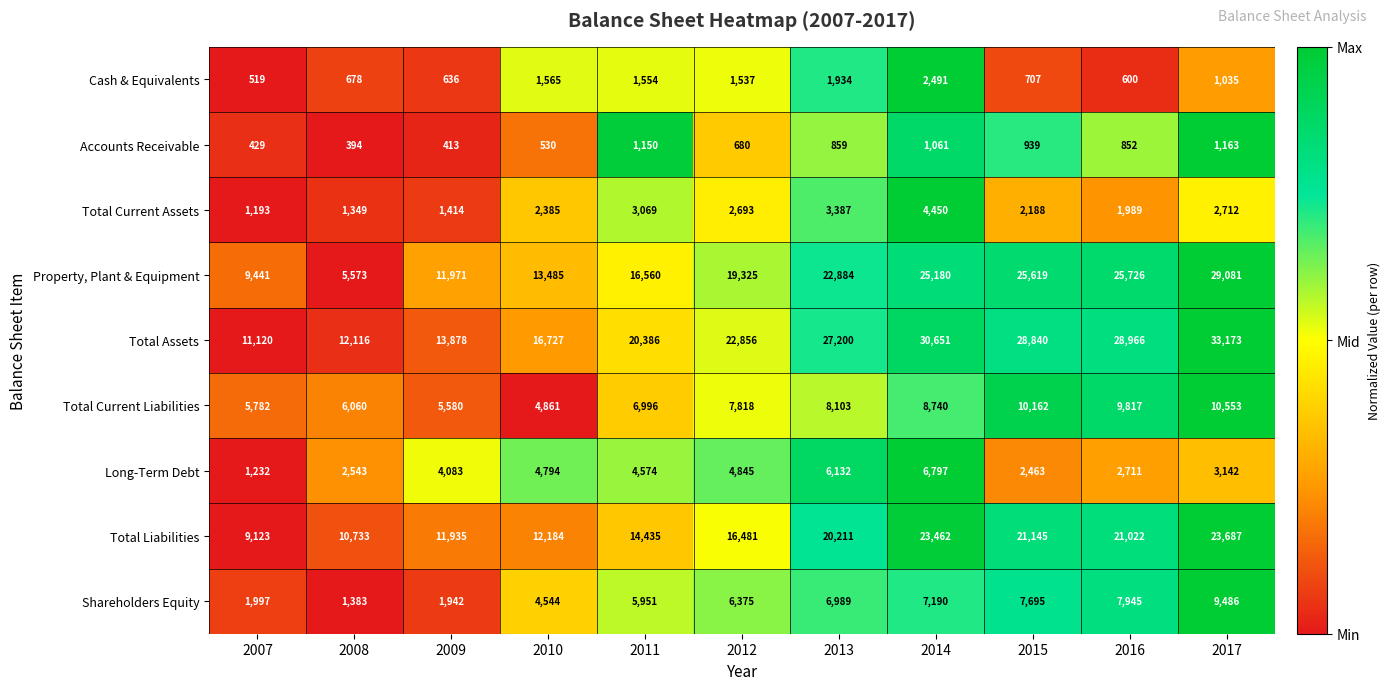

Count the number of data series in this chart.

9